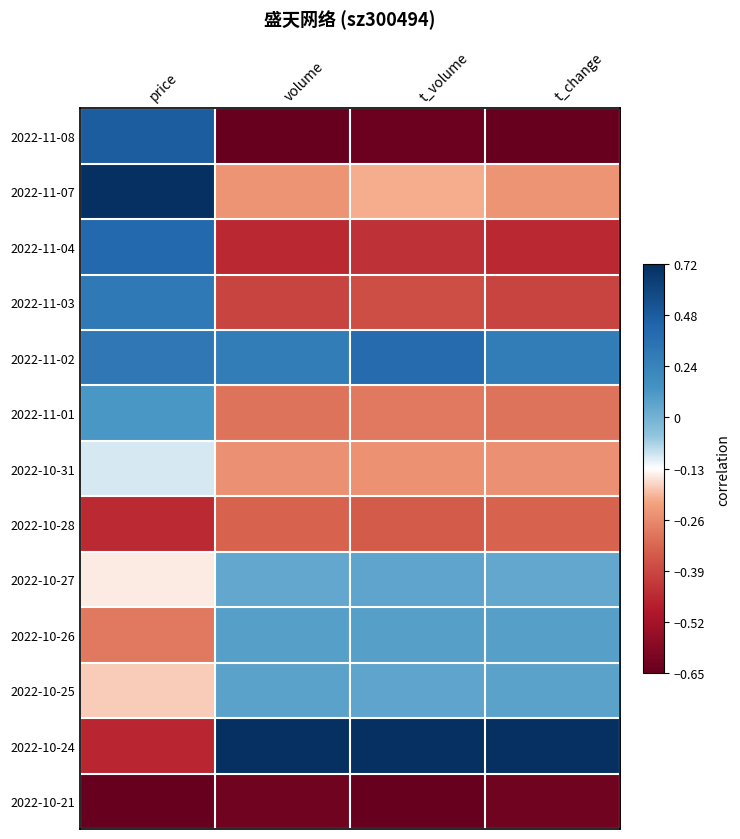

Which label corresponds to the smallest value in the chart?

volume